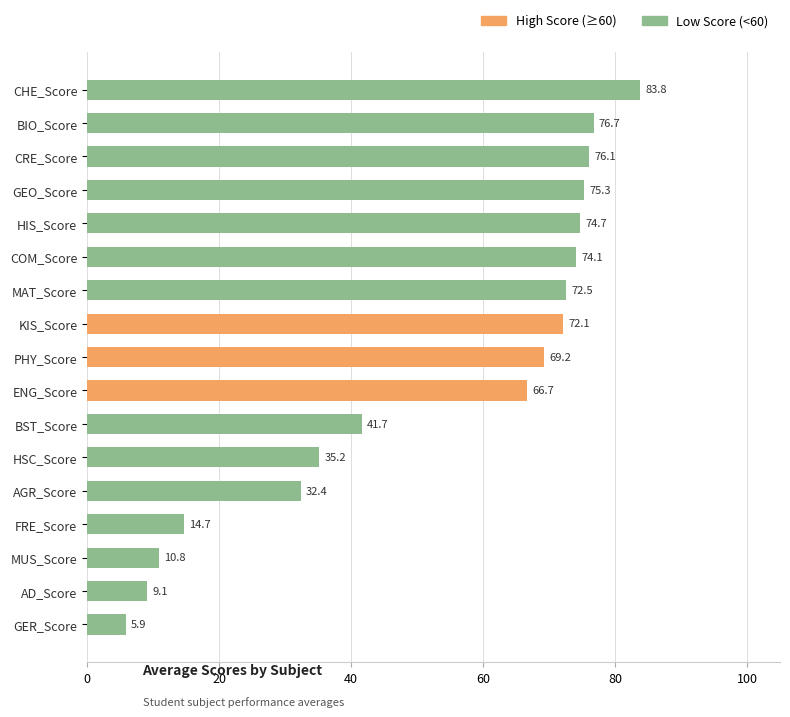

How many series are shown in this chart?

1